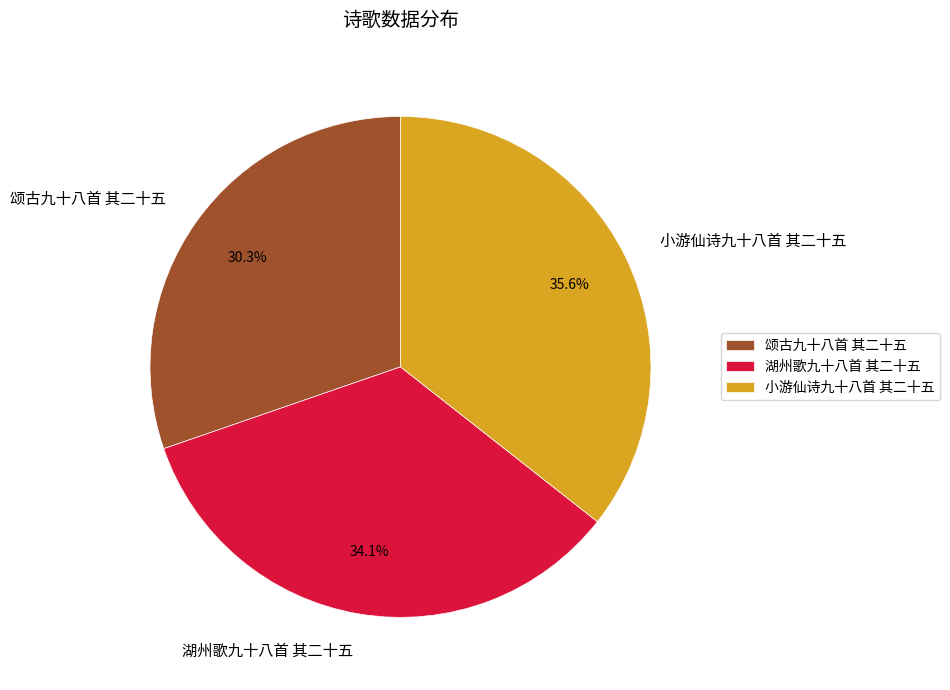

How many slices are in this pie chart?

3